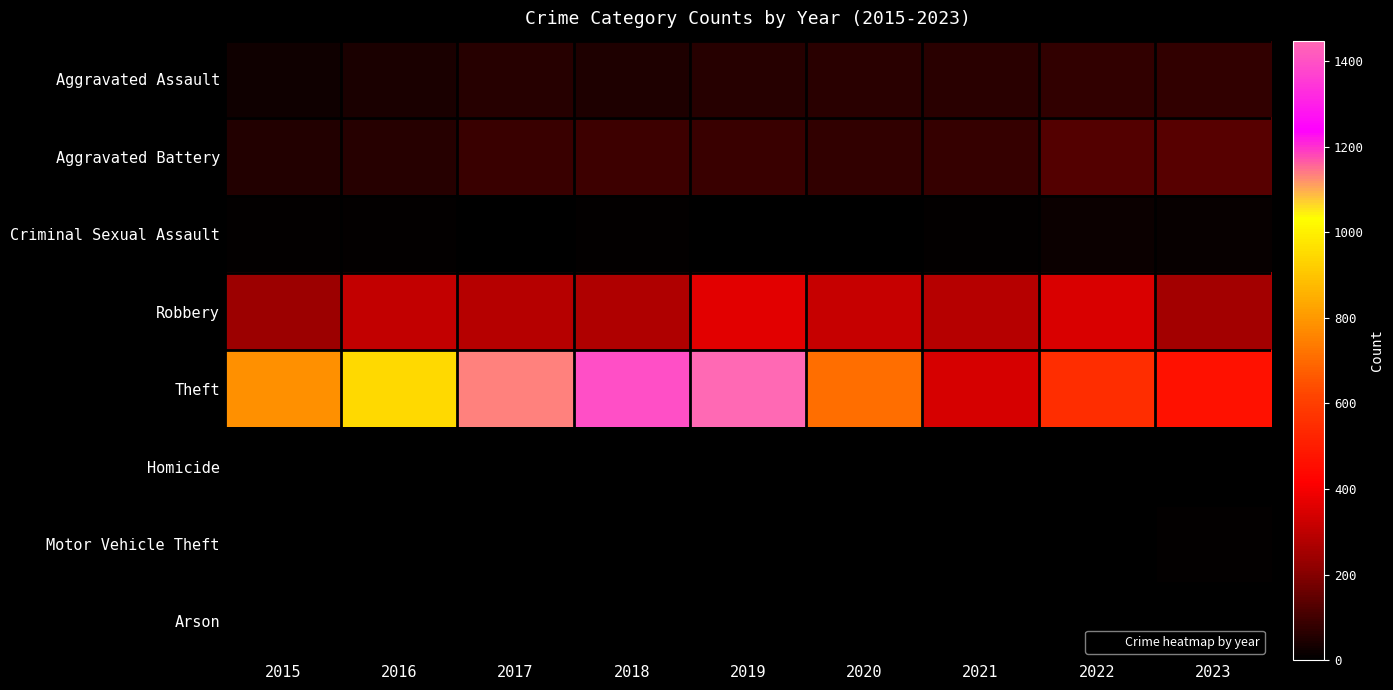

List the series in order of their peak value, highest first.

Theft, Robbery, Aggravated Battery, Aggravated Assault, Criminal Sexual Assault, Motor Vehicle Theft, Homicide, Arson